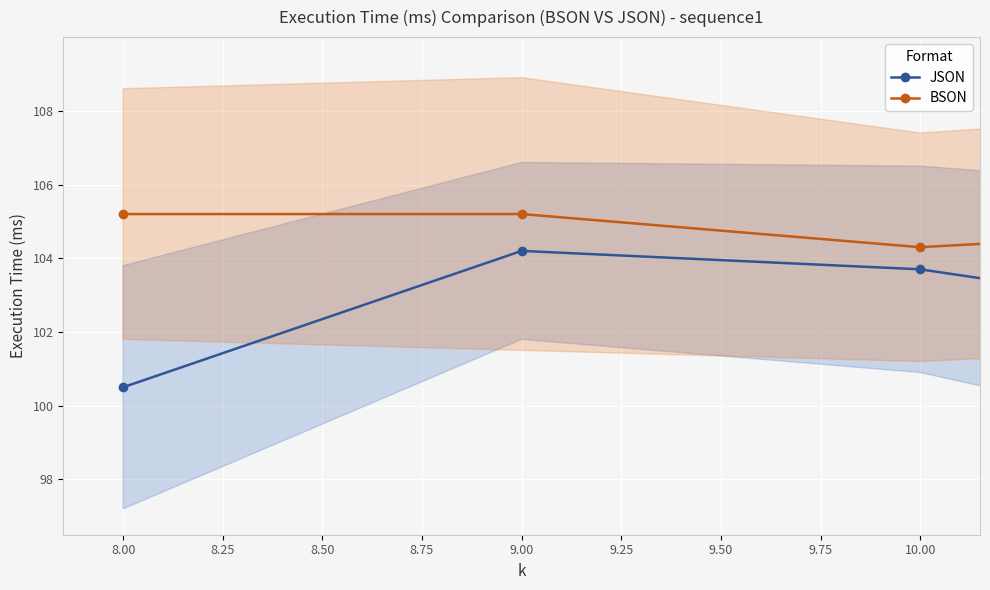

True or false: JSON and BSON cross at least once.

False